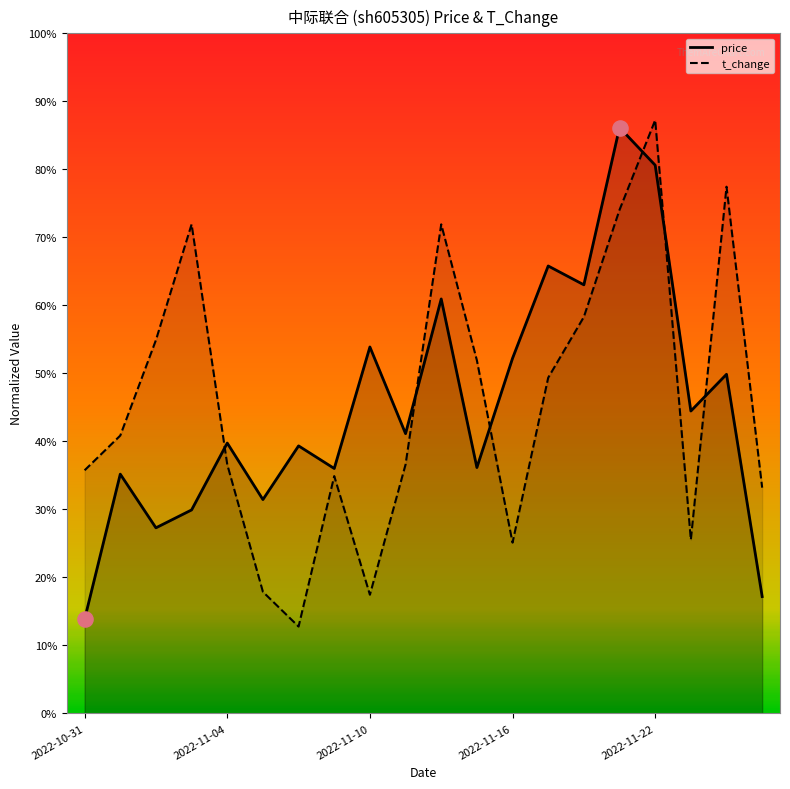

Which series contains the lowest Y value?

t_change